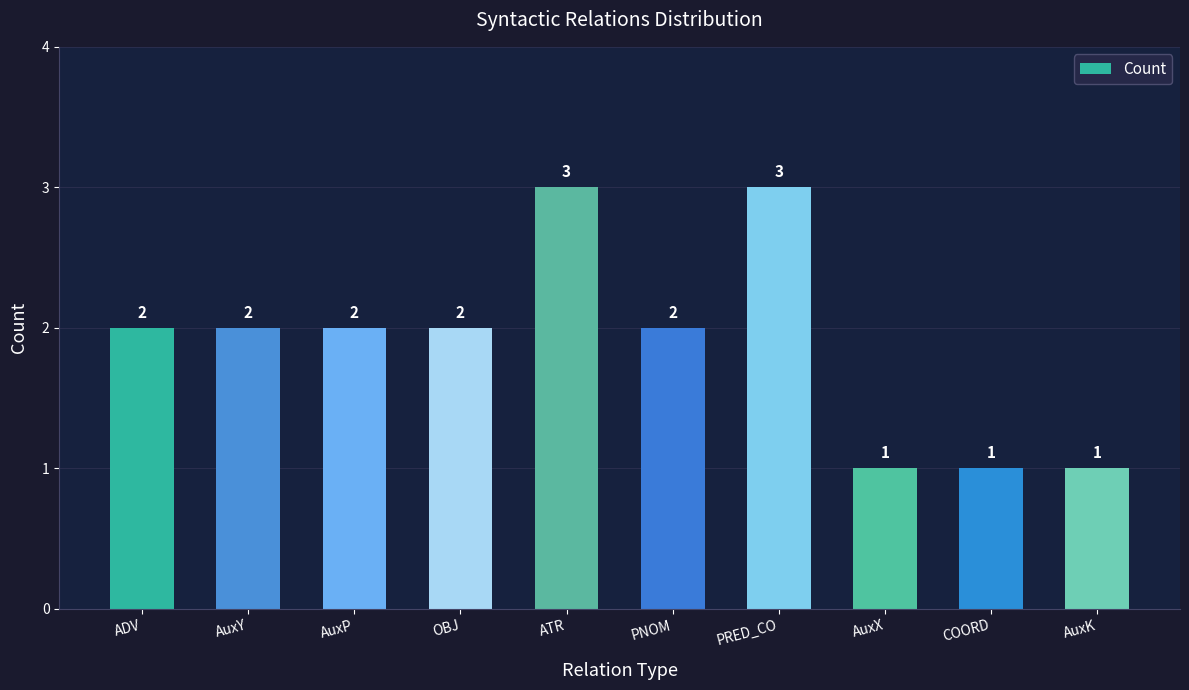

Reading right to left, what are all the values shown in this chart?

AuxK=1	COORD=1	AuxX=1	PRED_CO=3	PNOM=2	ATR=3	OBJ=2	AuxP=2	AuxY=2	ADV=2